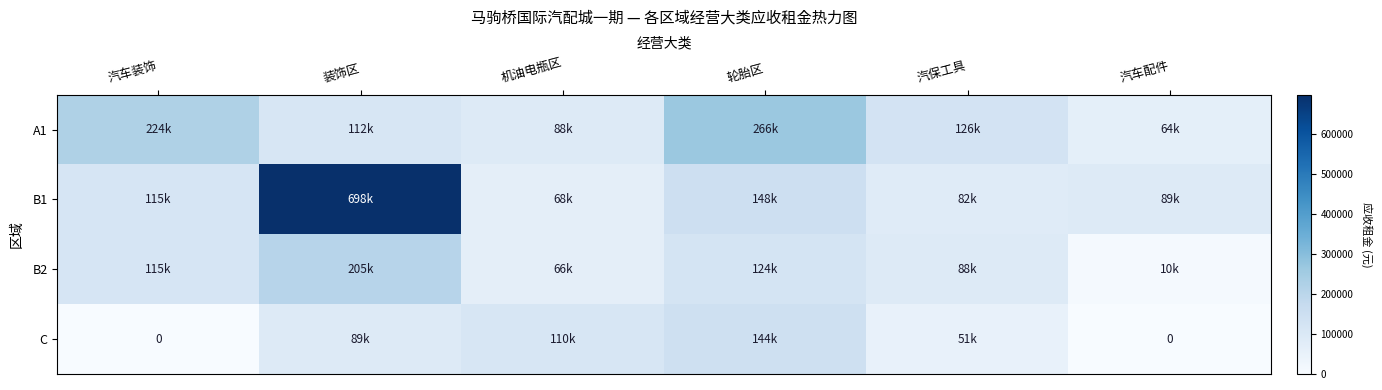

Which category has the lowest value across all series?

汽车装饰